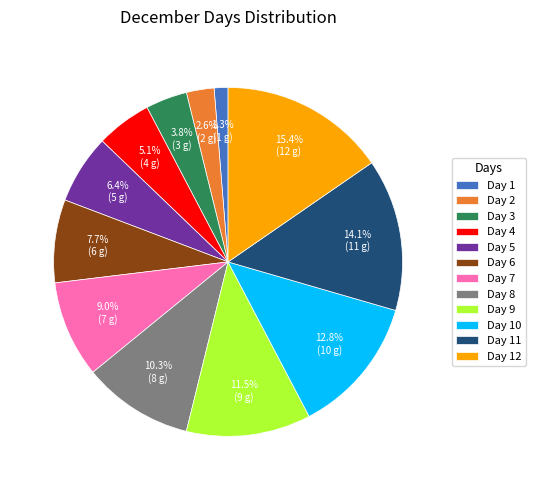

Approximately how many times larger is the value at Day 5 compared to Day 10?

0.5